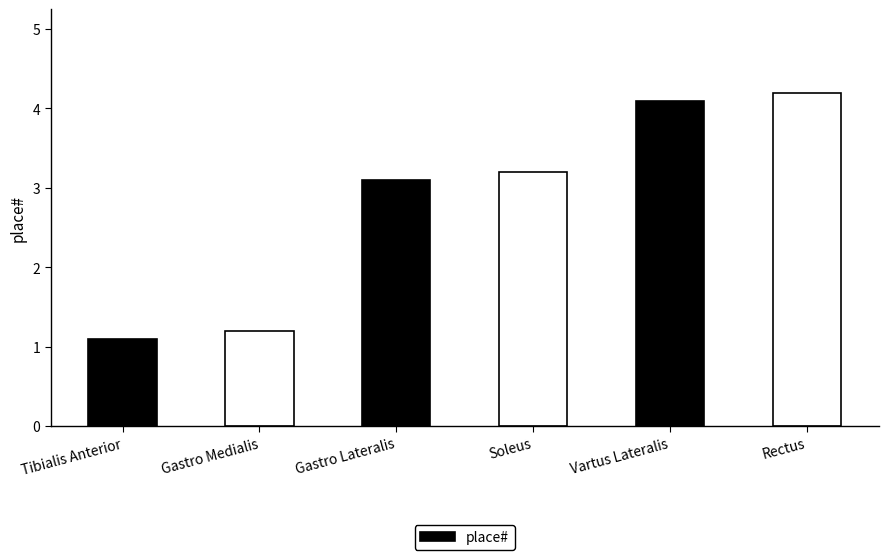

Where is the data nearest to the value 2?

Gastro Medialis